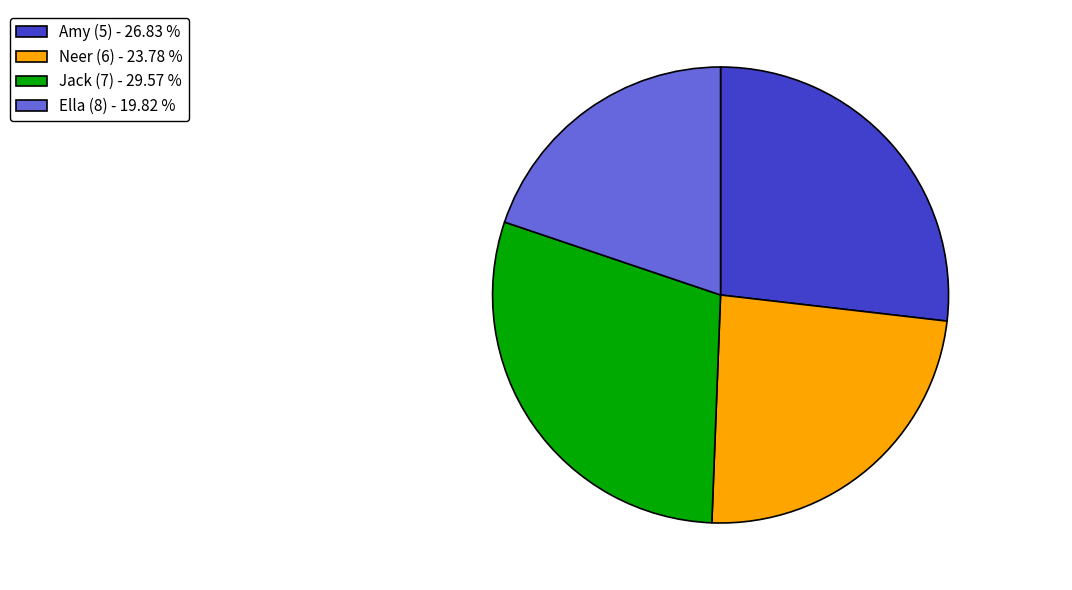

How many segments does this pie chart have?

4